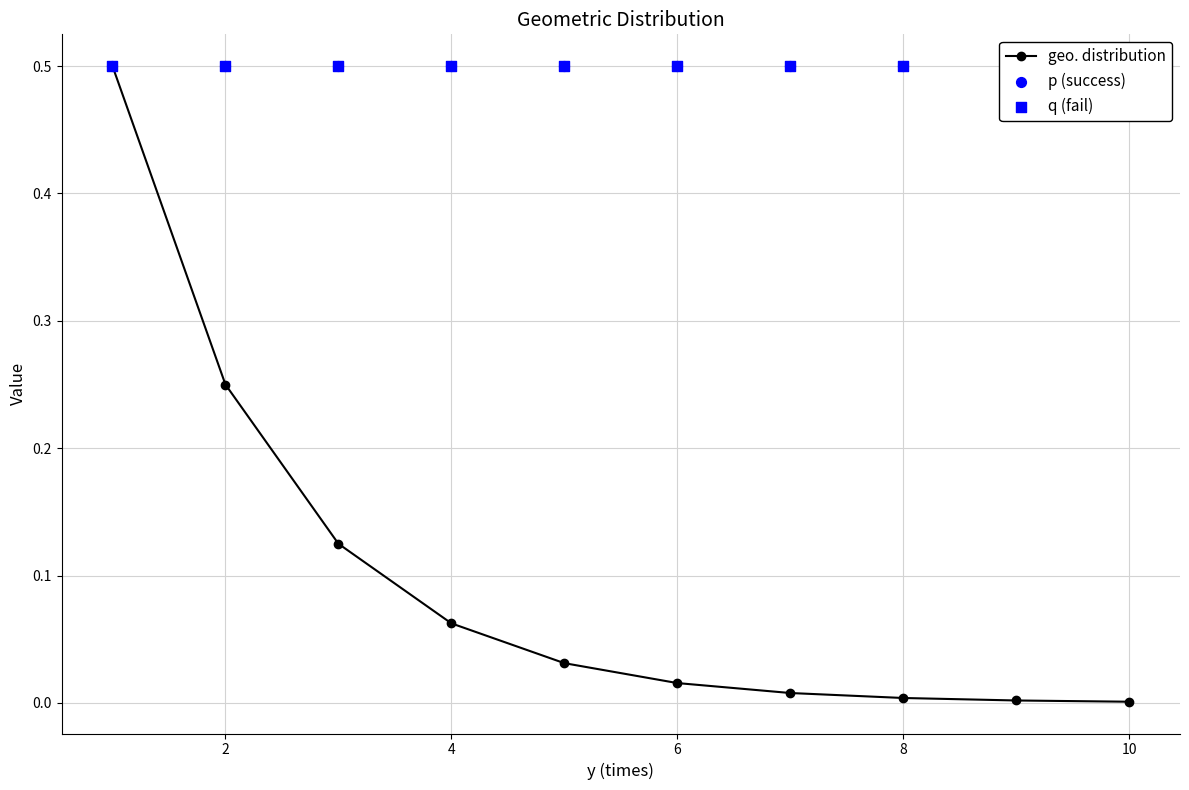

At how many categories does at least one series exceed 0?

10